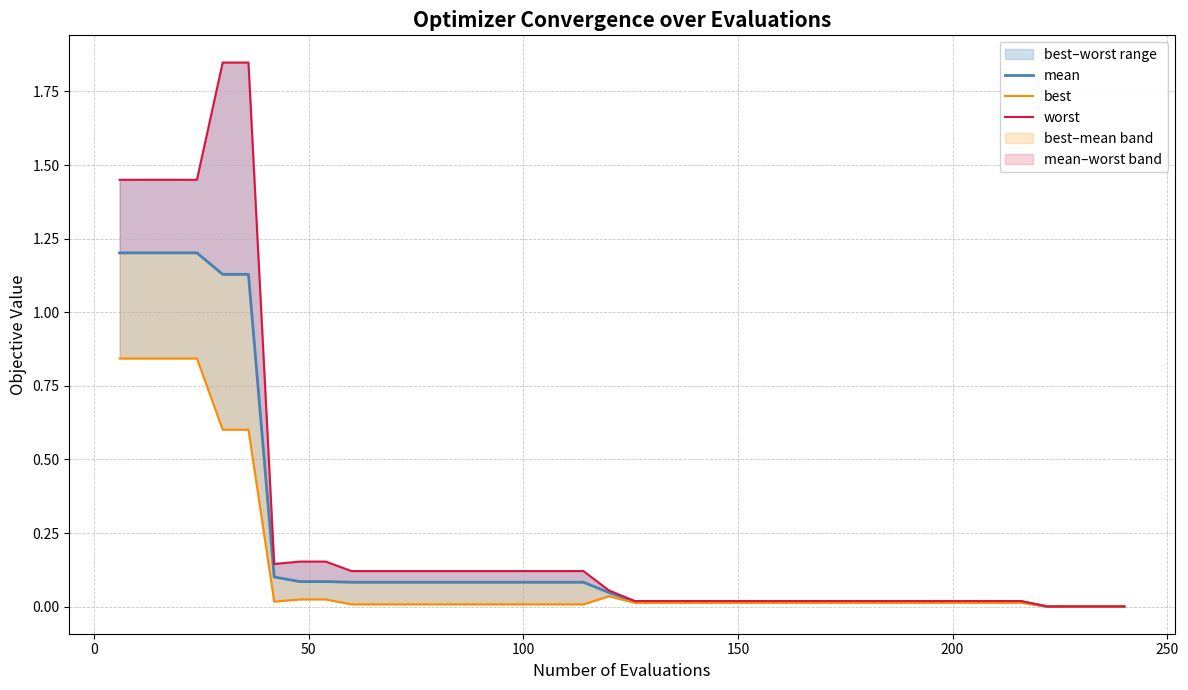

Reading left to right, what are all the values shown in this chart?

mean: 1.2	1.2	1.2	1.2	1.1	1.1	0.1	0.1	0.1	0.1	0.1	0.1	0.1	0.1	0.1	0.1	0.1	0.1	0.1	0.0	0.0	0.0	0.0	0.0	0.0	0.0	0.0	0.0	0.0	0.0	0.0	0.0	0.0	0.0	0.0	0.0	0.0	0.0	0.0	0.0
best: 0.8	0.8	0.8	0.8	0.6	0.6	0.0	0.0	0.0	0.0	0.0	0.0	0.0	0.0	0.0	0.0	0.0	0.0	0.0	0.0	0.0	0.0	0.0	0.0	0.0	0.0	0.0	0.0	0.0	0.0	0.0	0.0	0.0	0.0	0.0	0.0	0.0	0.0	0.0	0.0
worst: 1.4	1.4	1.4	1.4	1.8	1.8	0.1	0.2	0.2	0.1	0.1	0.1	0.1	0.1	0.1	0.1	0.1	0.1	0.1	0.1	0.0	0.0	0.0	0.0	0.0	0.0	0.0	0.0	0.0	0.0	0.0	0.0	0.0	0.0	0.0	0.0	0.0	0.0	0.0	0.0